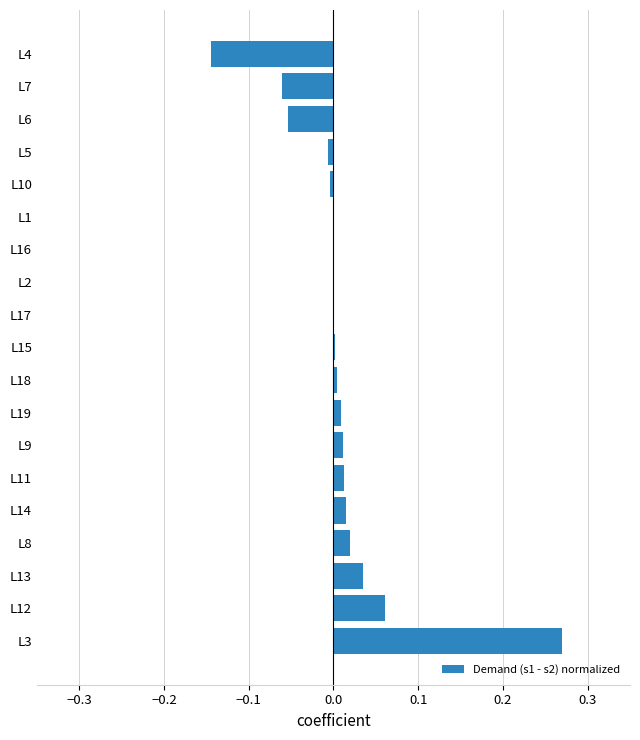

How many data points does each series have?

19